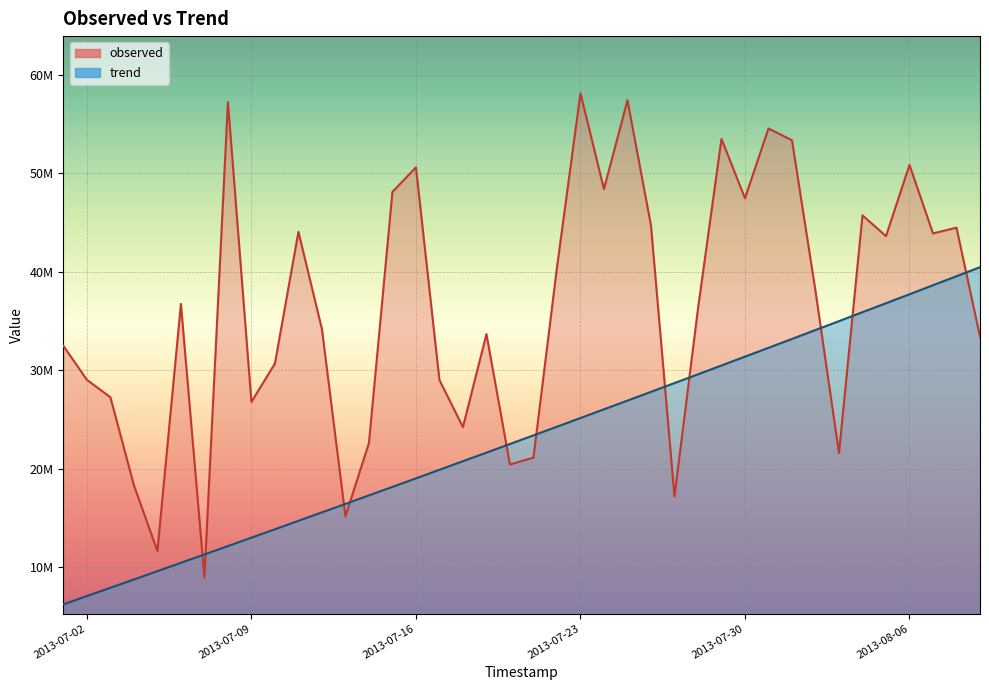

What are all the series names shown in the legend?

observed, trend